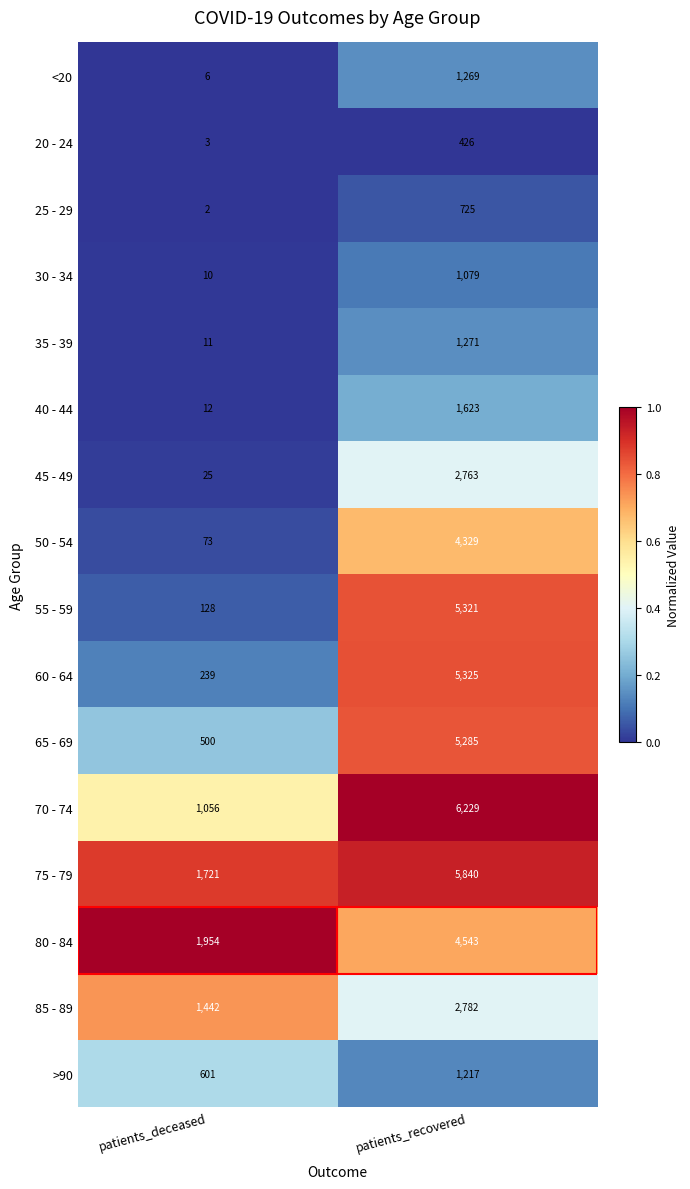

What is the sum of all 65 - 69 values?

5785